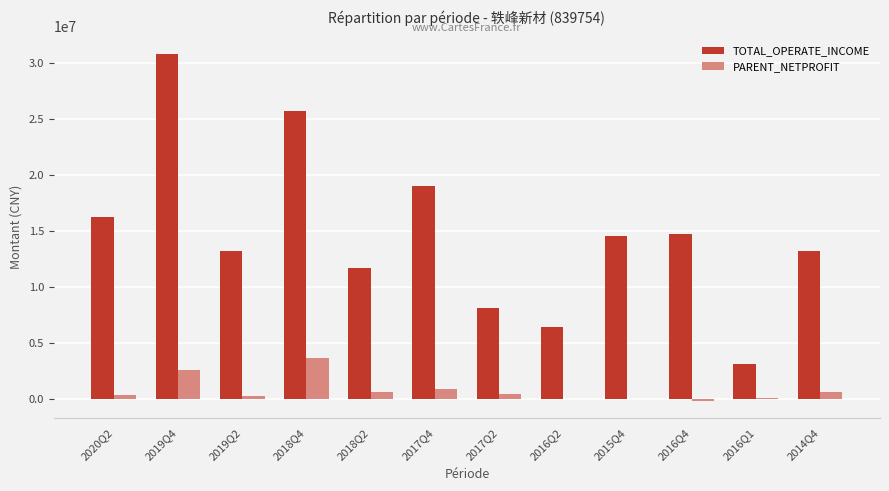

Are the bars grouped side by side (vs. stacked)?

Yes